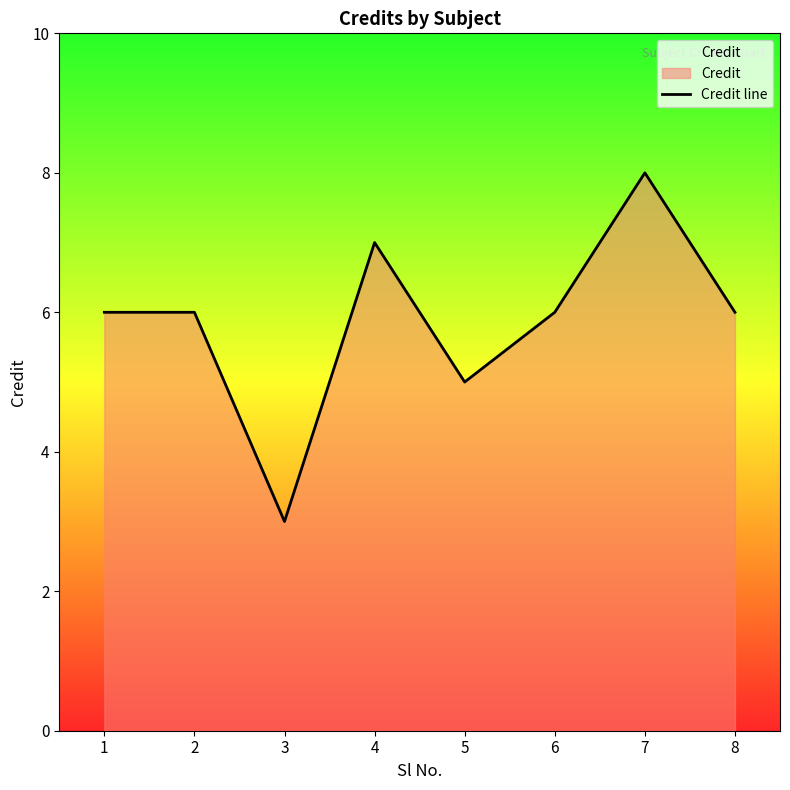

Which label corresponds to the smallest value in the chart?

3